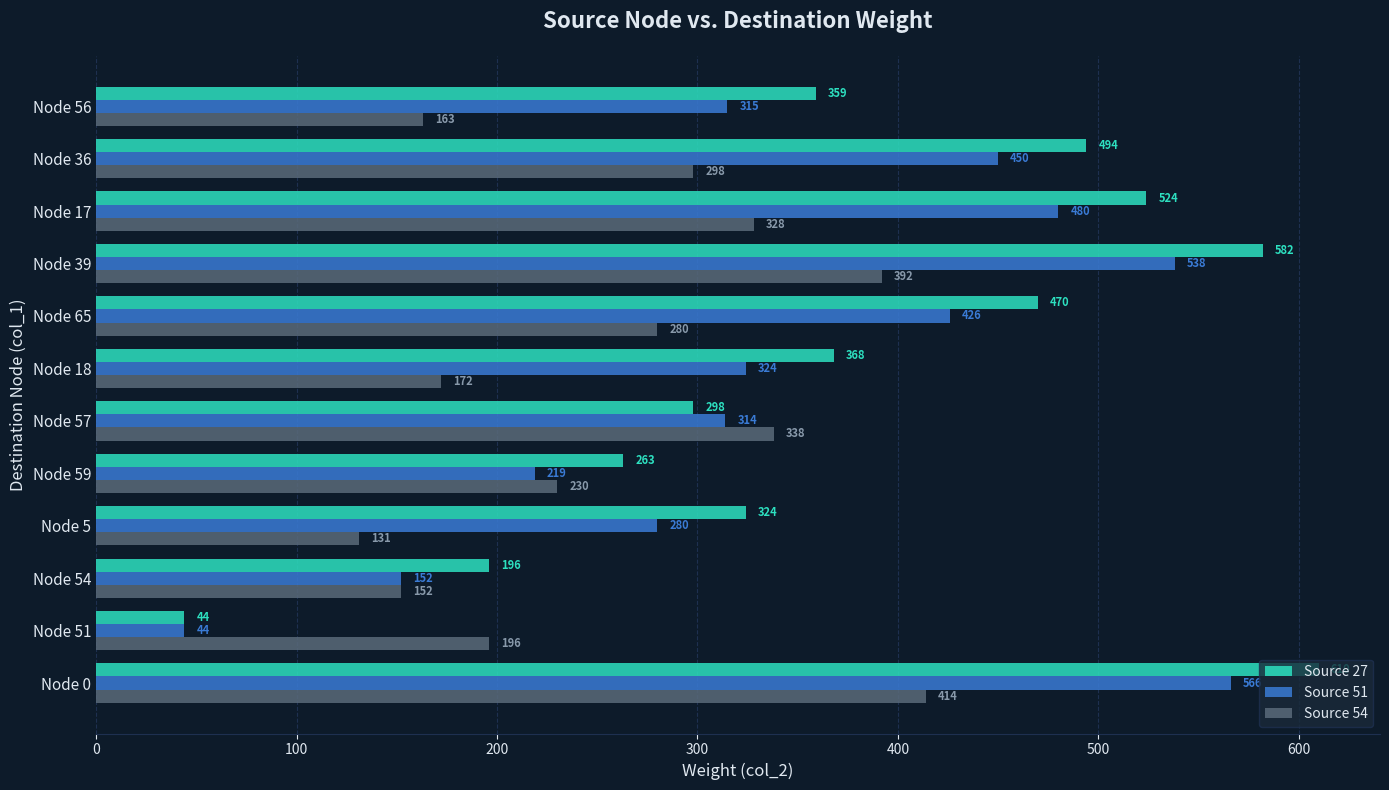

Is the value of Source 27 at Node 36 greater than the value of Source 54 at Node 39?

Yes